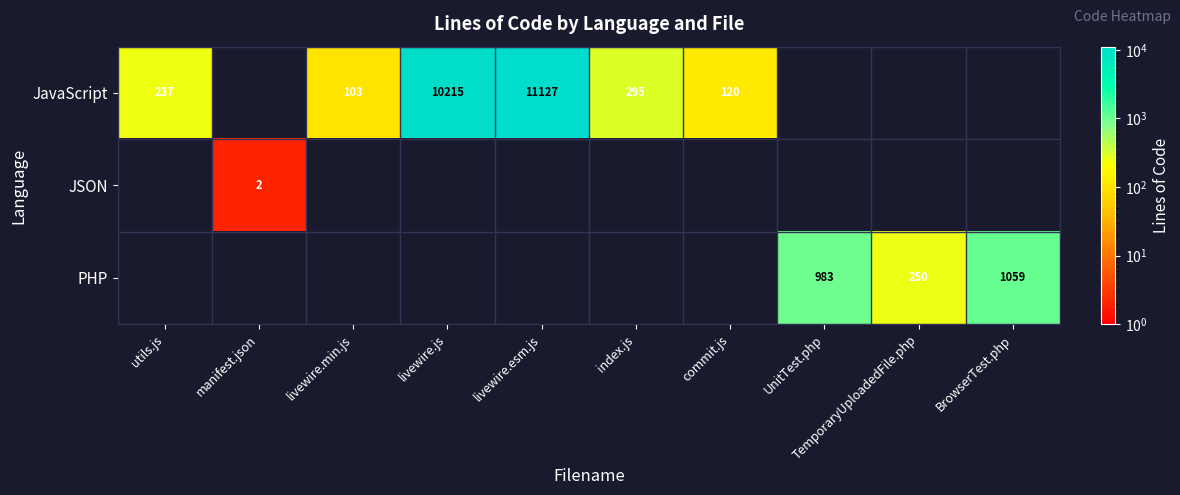

How many distinct data groups are displayed?

3